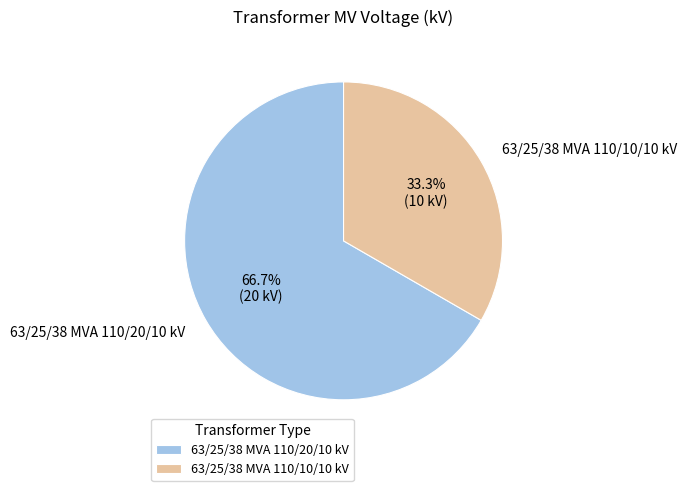

Which slice is the smallest?

63/25/38 MVA 110/10/10 kV